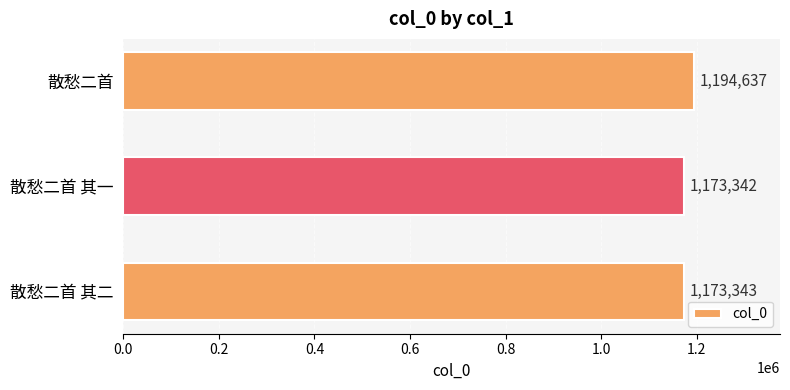

The chart shows a value of 1556655 at 散愁二首 其二. True or false?

False